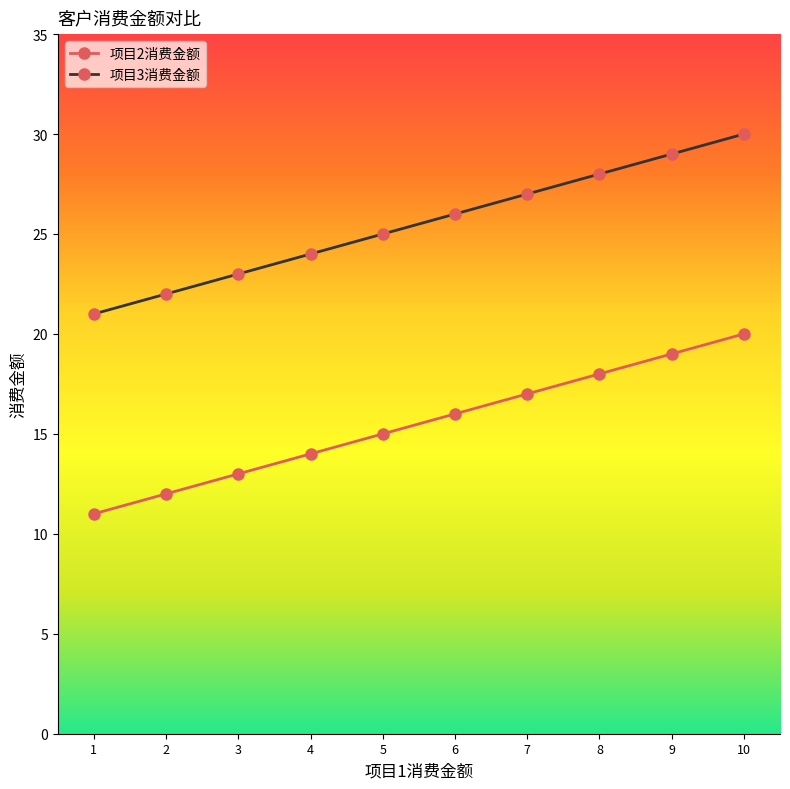

What is the difference between the maximum and minimum values in the 项目3消费金额 series?

9